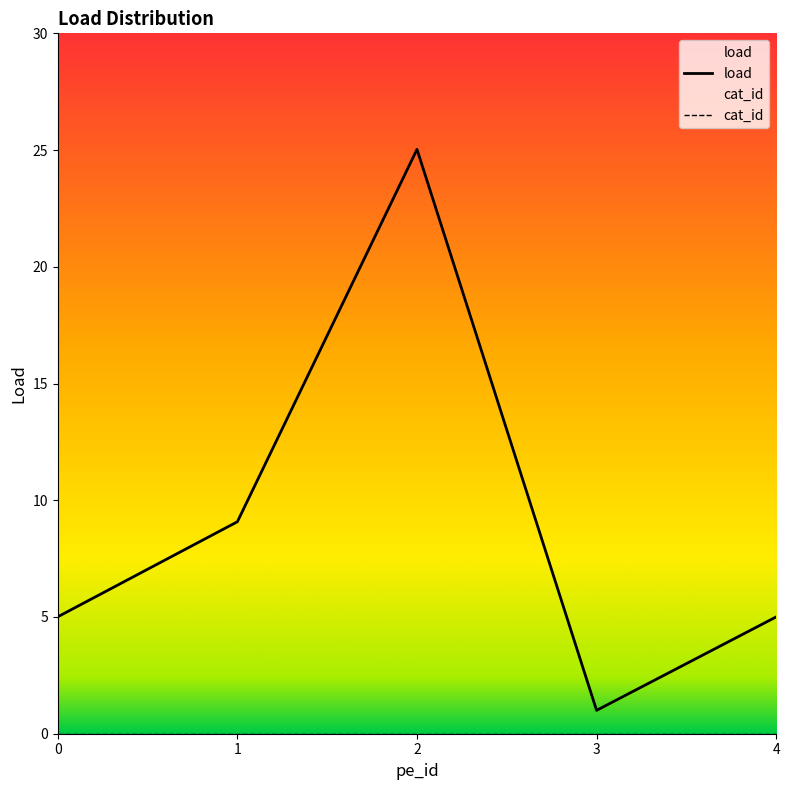

Reading left to right, transcribe all the data shown in this chart.

pe_id: 0.0	1.0	2.0	3.0	4.0
load: 5.0	9.1	25.0	1.0	5.0
cat_id: 0.0	0.0	0.0	0.0	0.0